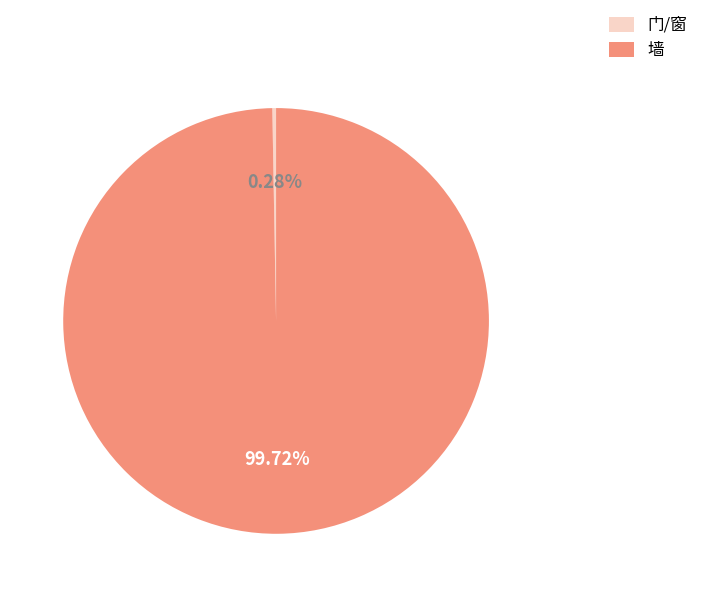

Which slice represents more than half of the pie?

墙